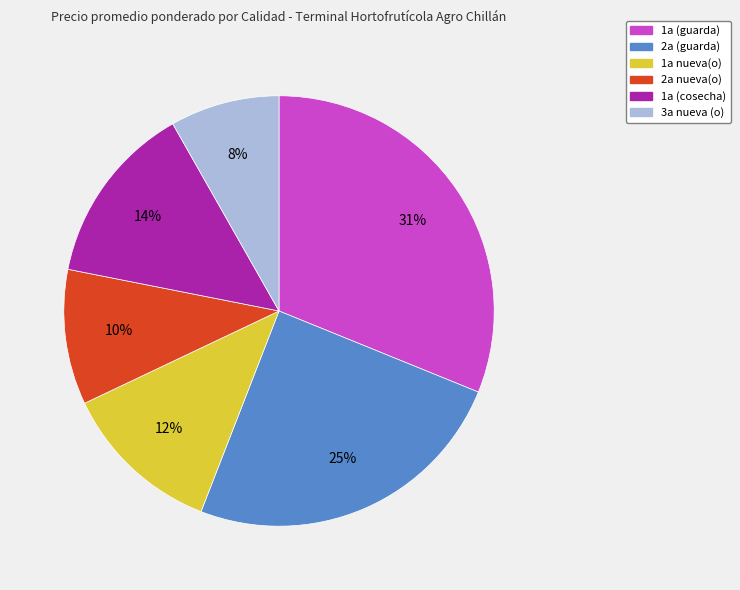

Does any single category account for the majority?

No